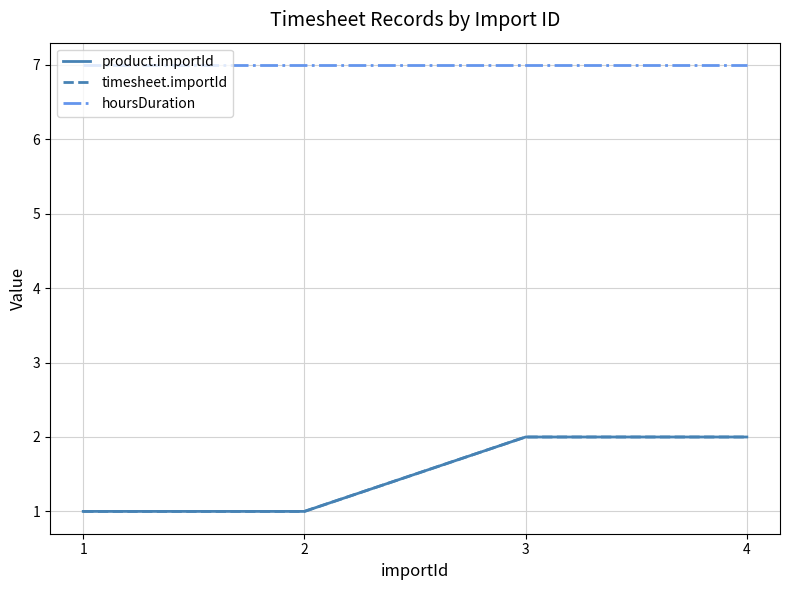

Which series has the largest total across all categories?

hoursDuration